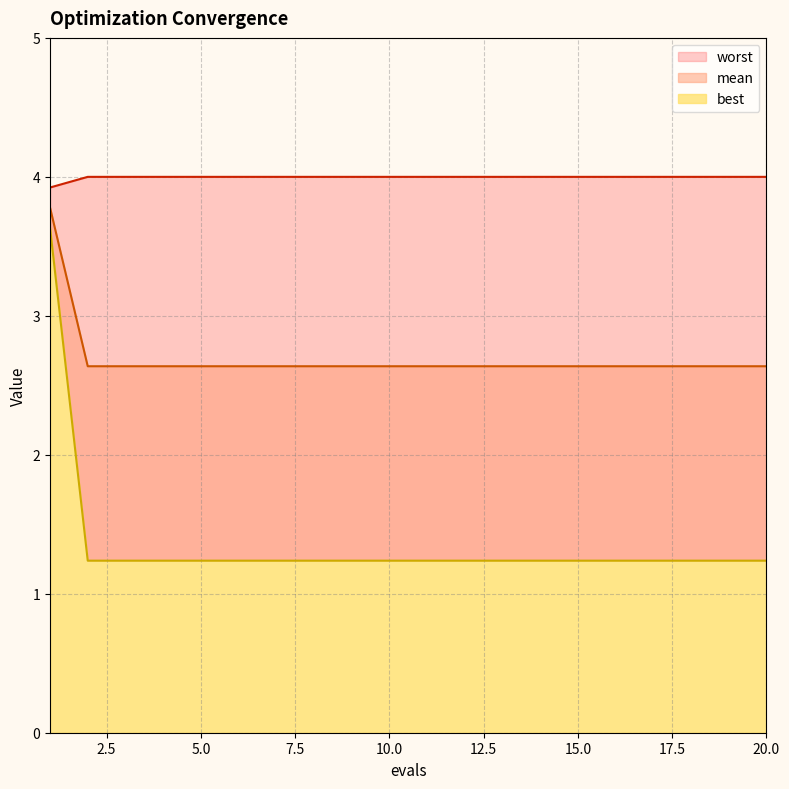

What is the difference between the highest and lowest values at 19?

2.8